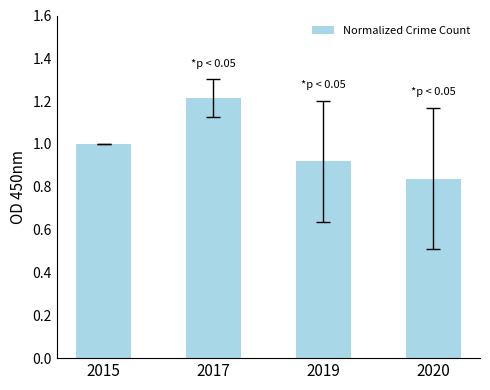

The value at 2017 is 1.2. True or false?

True